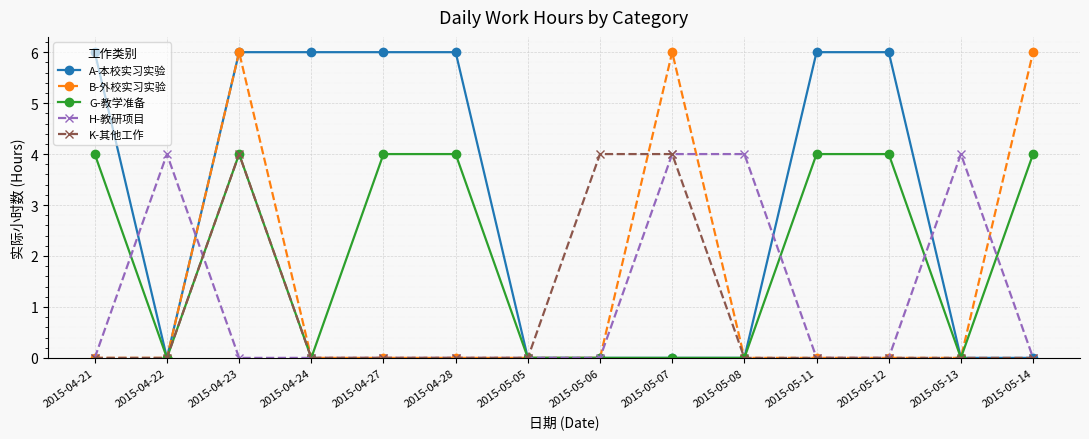

What is the difference between the second highest and minimum values in the H-教研项目 series?

4